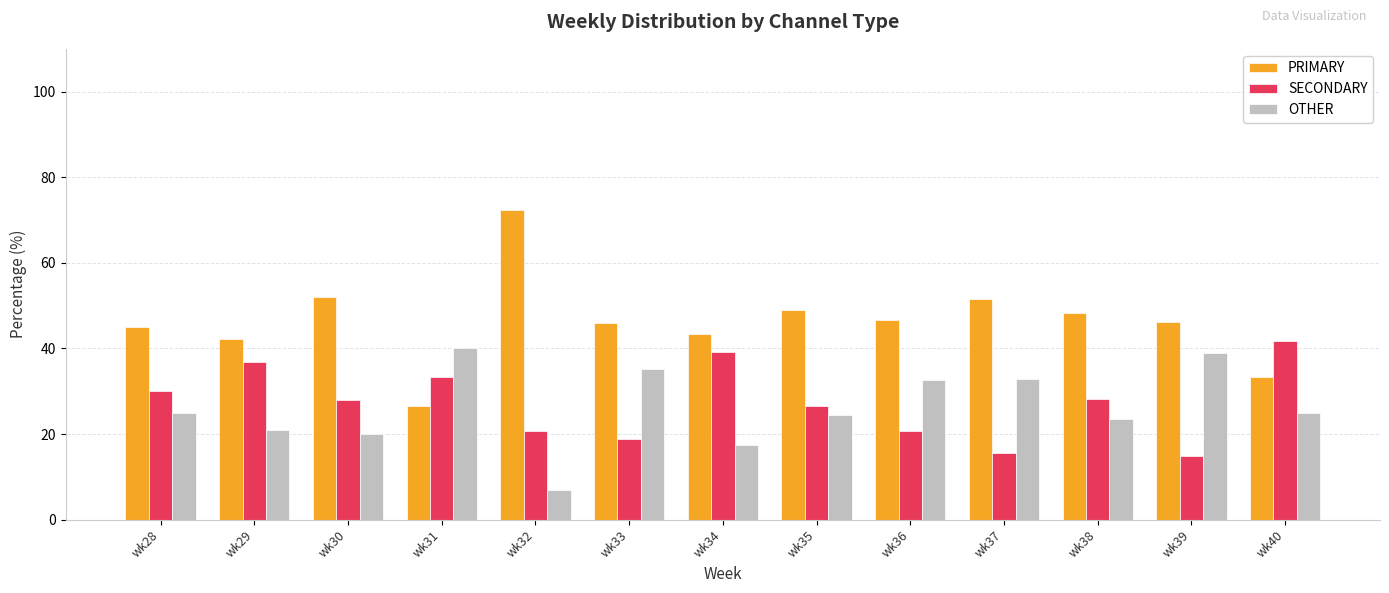

What is the total value across all series at wk40?

100.0